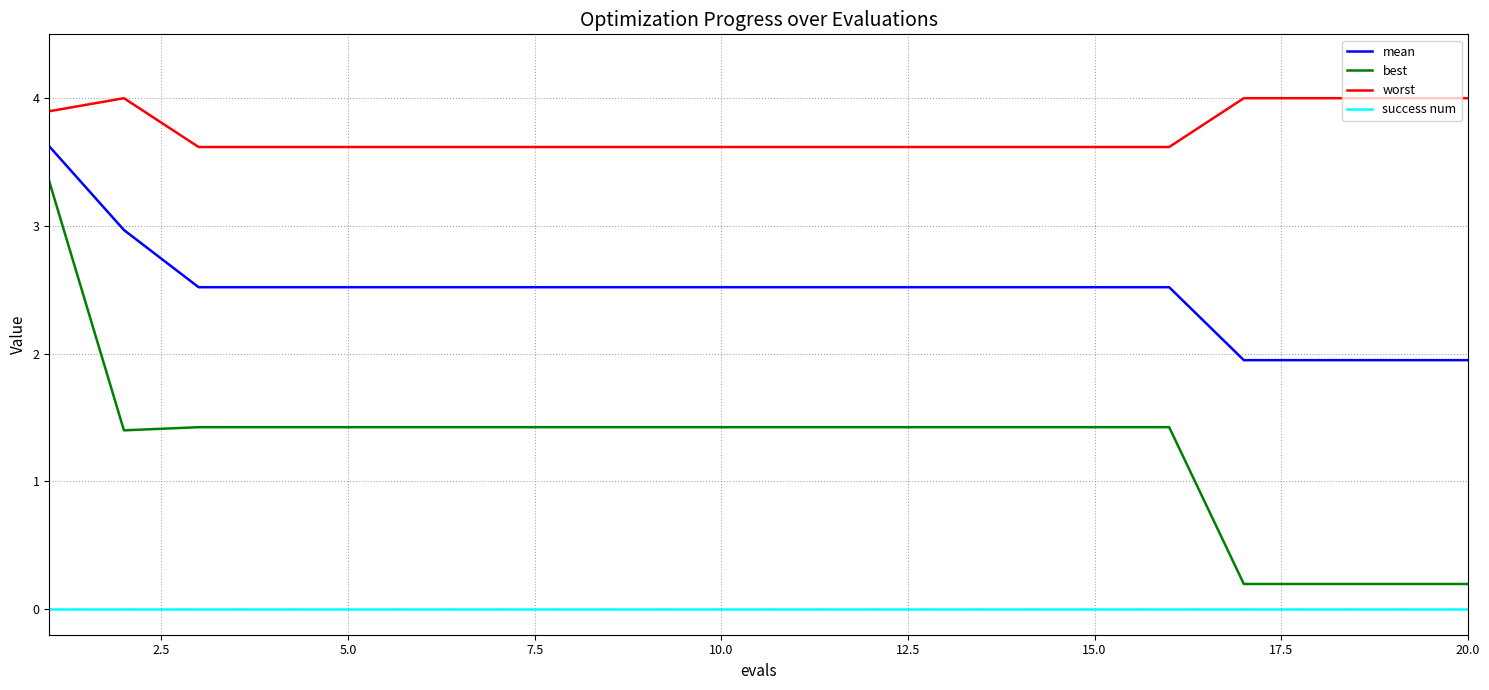

List the series in order of their peak value, highest first.

worst, mean, best, success num